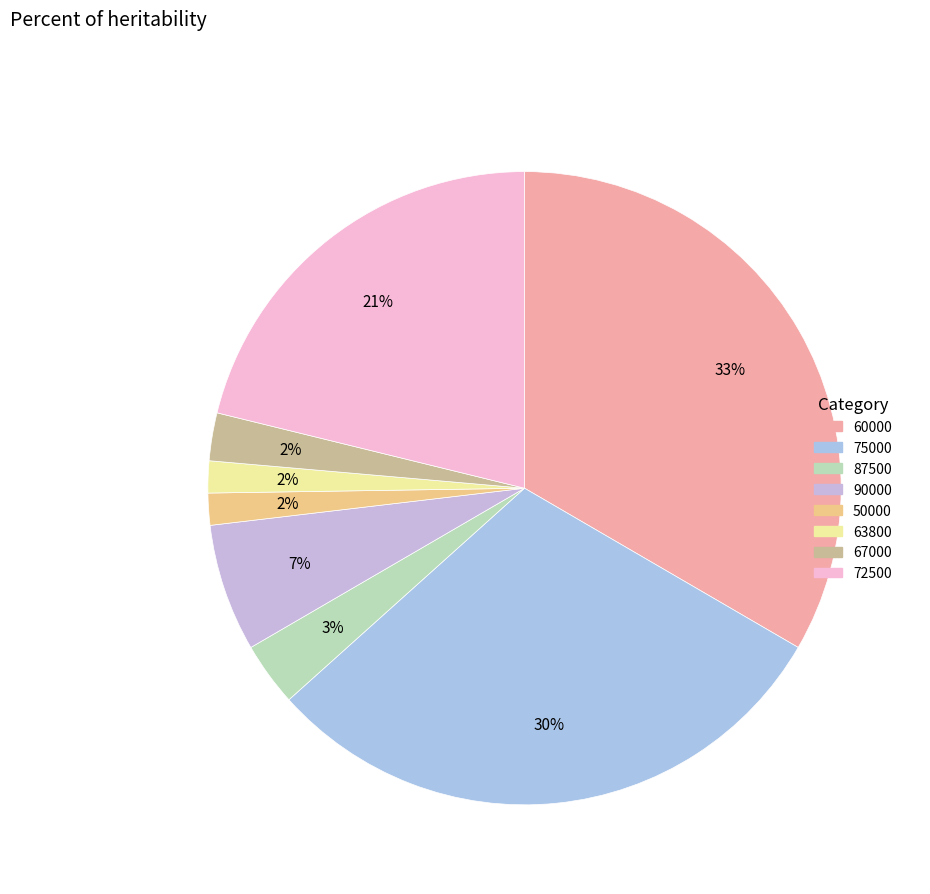

How many slices are in this pie chart?

8